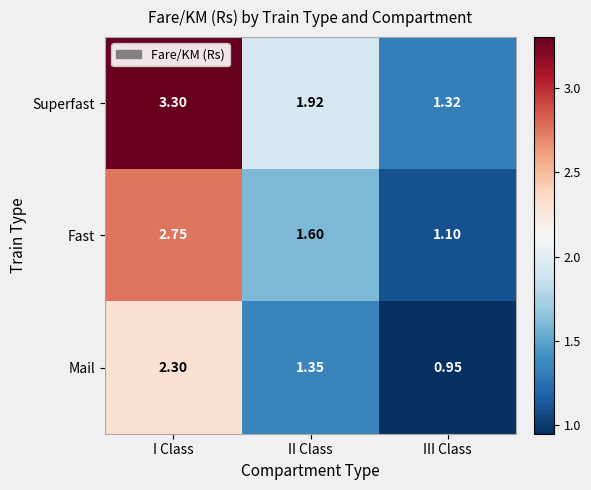

At which label does Mail first exceed 1?

I Class